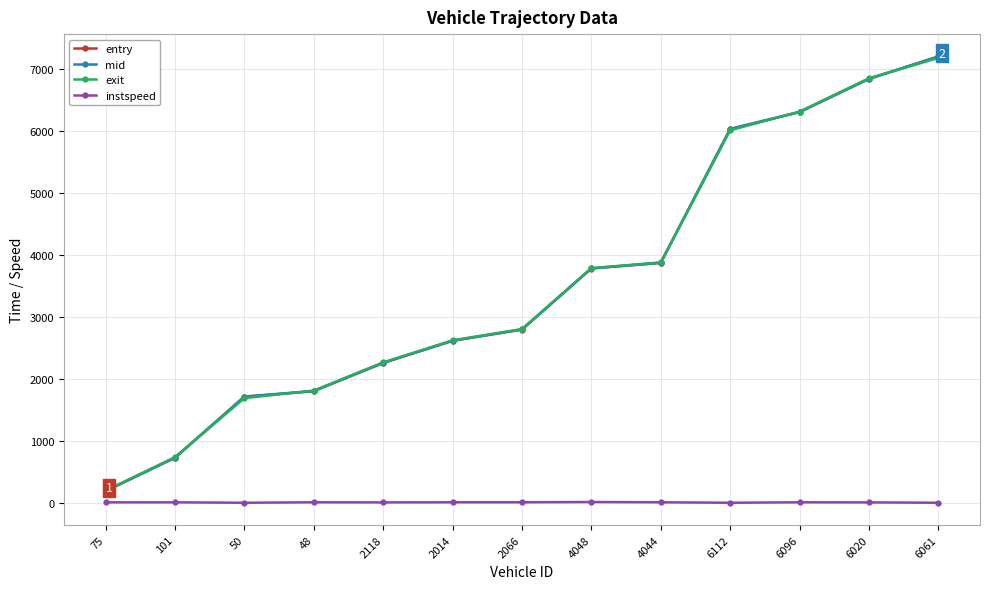

The value of exit at 6112 is 6017.5. True or false?

True